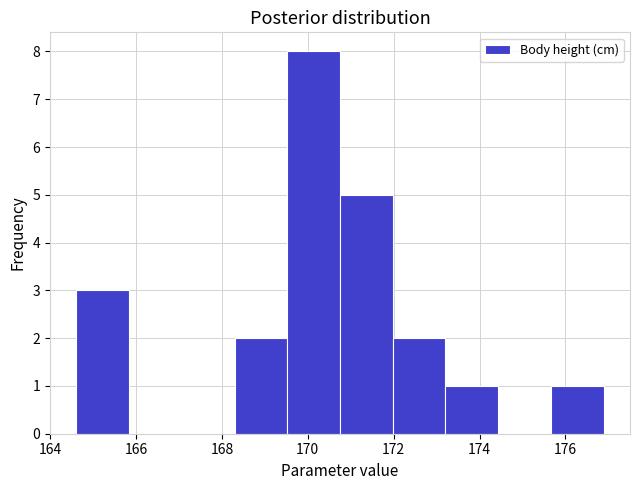

Reading left to right, transcribe this chart: for each bar, give the range it covers on the x-axis and its height. Neither the bar edges nor the heights are printed on the chart, so give them approximately, as read against the axes.

164.6 to 165.8: 3
165.8 to 167.0: 0
167.0 to 168.2: 0
168.2 to 169.6: 2
169.6 to 170.8: 8
170.8 to 172.0: 5
172.0 to 173.2: 2
173.2 to 174.4: 1
174.4 to 175.6: 0
175.6 to 176.8: 1